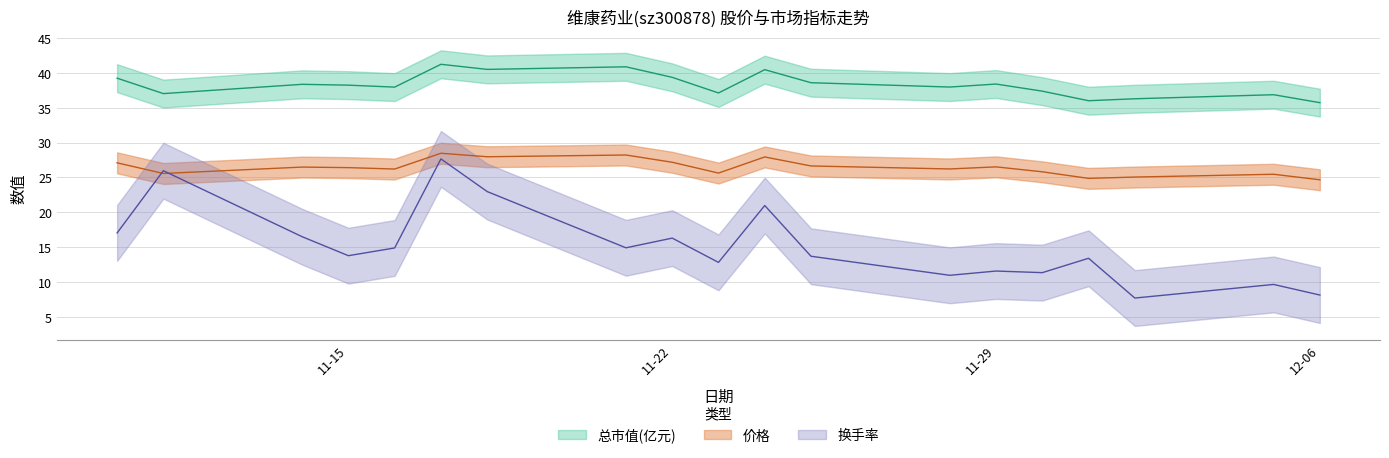

What is the highest value of the 总市值(亿元) series?

41.2